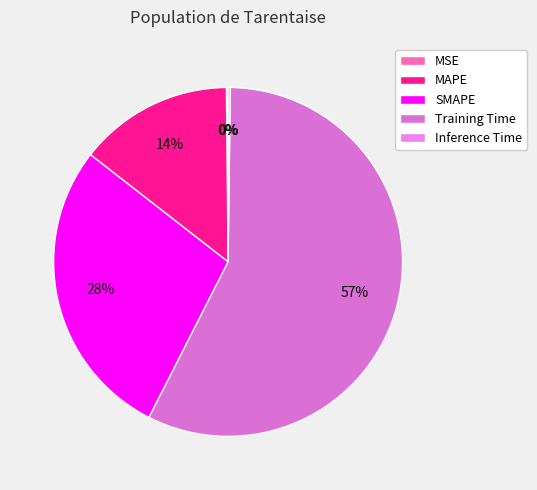

To the nearest percent, what is the difference between the SMAPE and Inference Time slice percentages?

28%